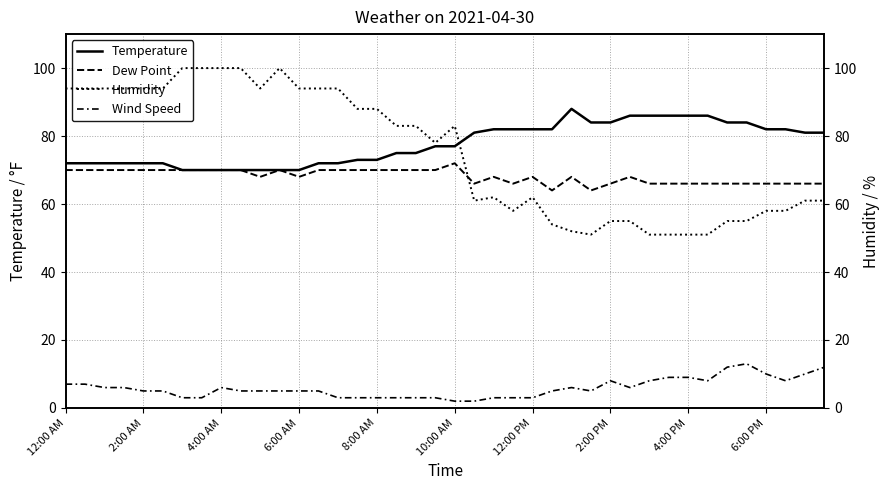

Is it true that Dew Point equals 36 at 29?

False